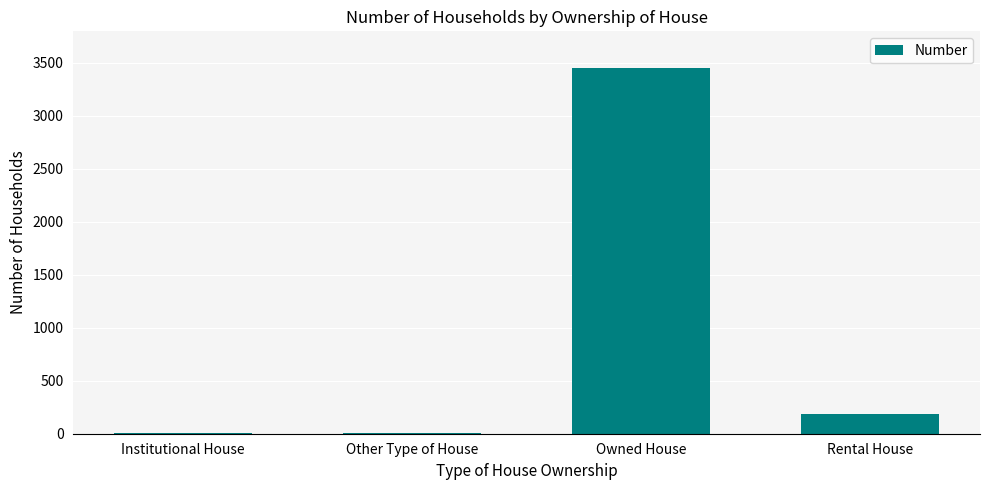

How many data points does each series have?

4